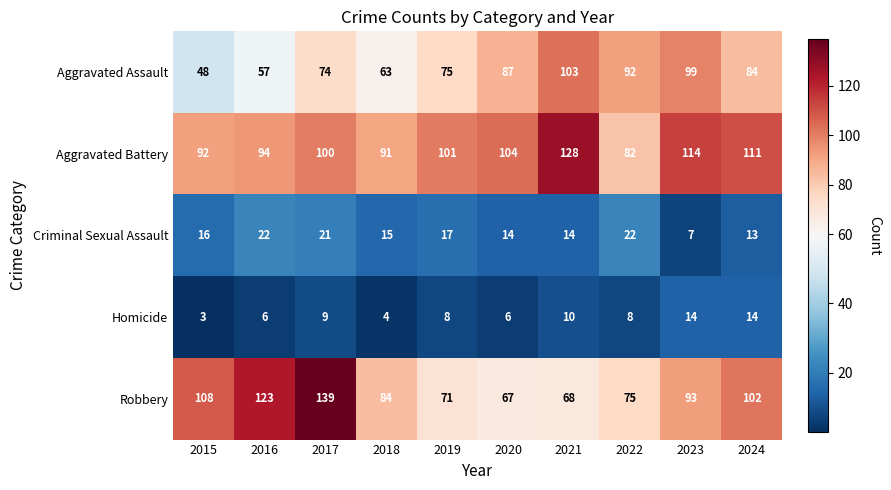

At which category does the chart reach its peak across all series?

2017